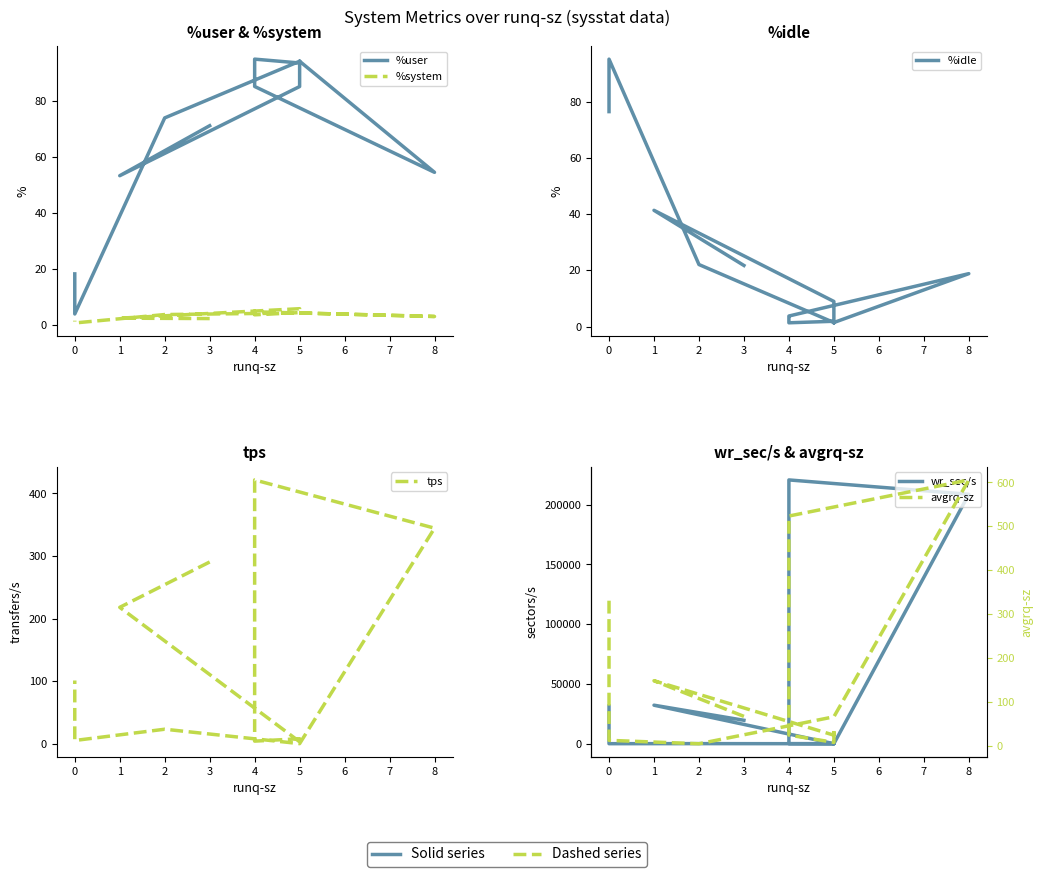

What are all the series names shown in the legend?

%user, %system, %idle, tps, wr_sec/s, avgrq-sz